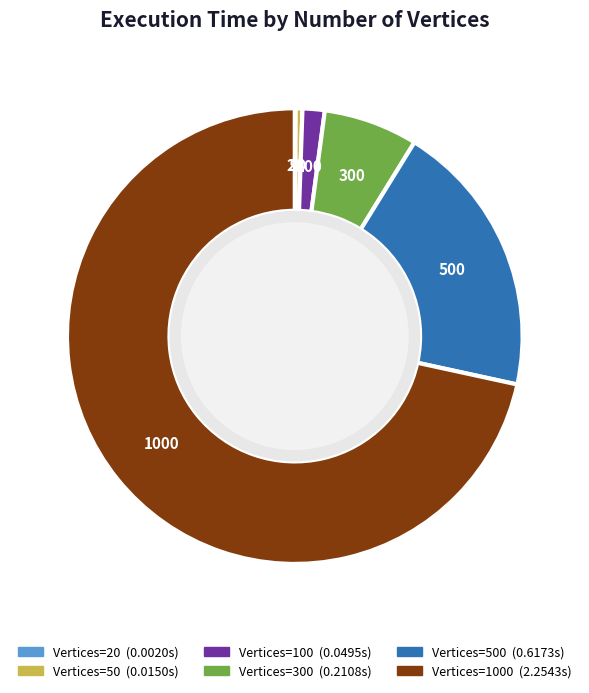

Is there a majority slice in this chart?

Yes